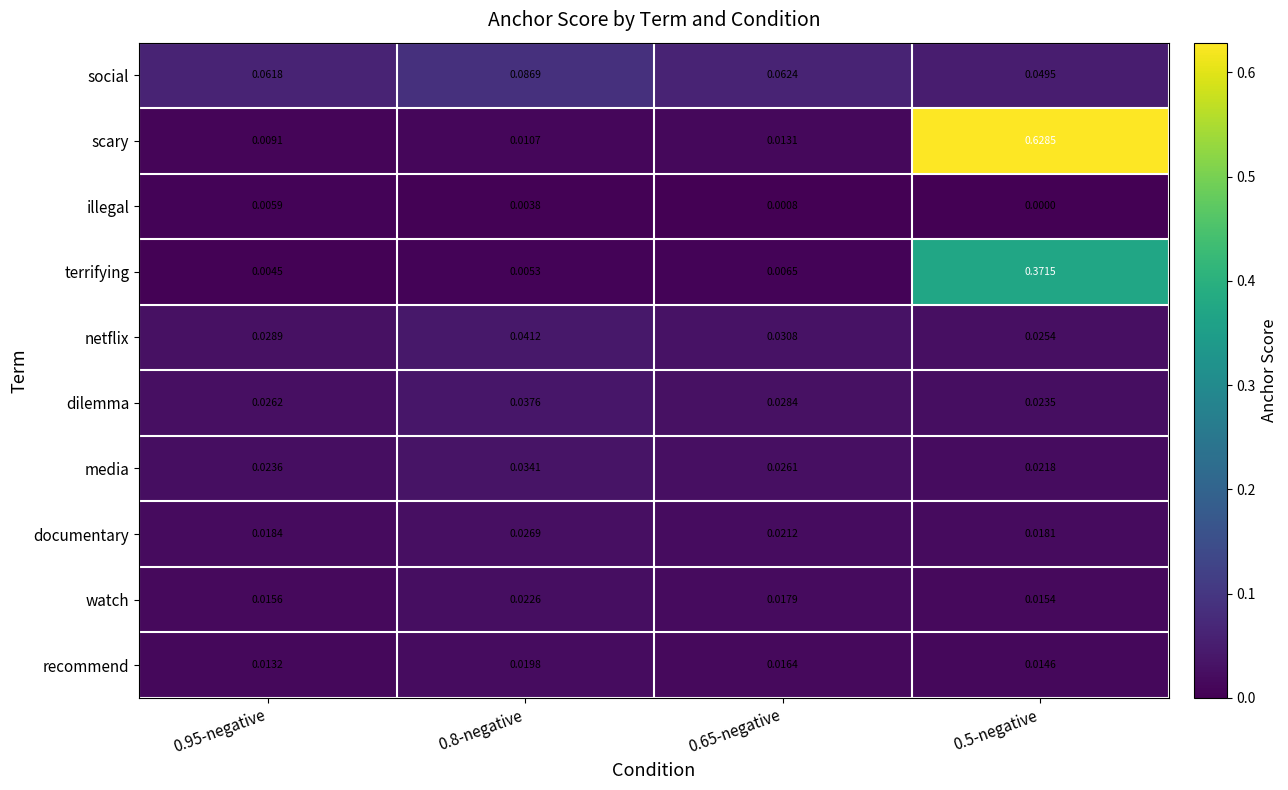

At 0.95-negative, list the series in order from largest to smallest.

social, netflix, dilemma, media, documentary, watch, recommend, scary, illegal, terrifying